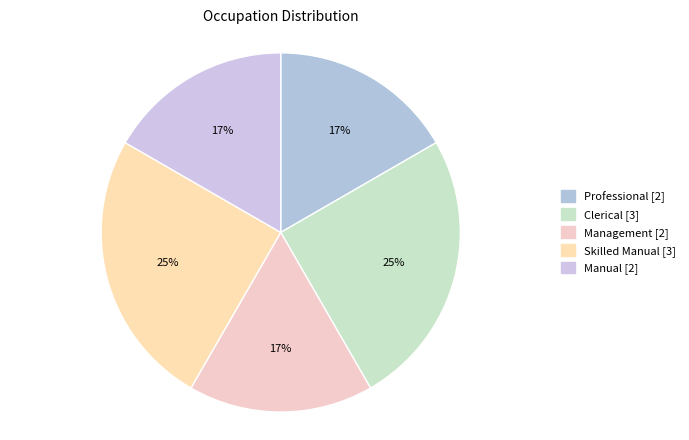

Is it true that Clerical is 25% of the pie?

True